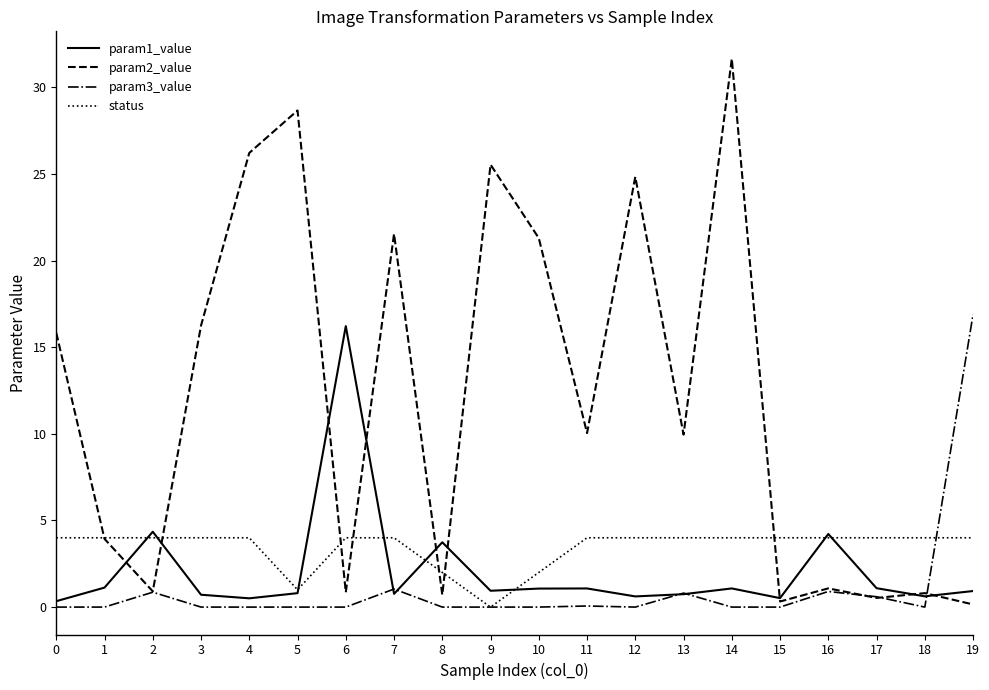

What is the difference between the highest and lowest values at 14?

31.6